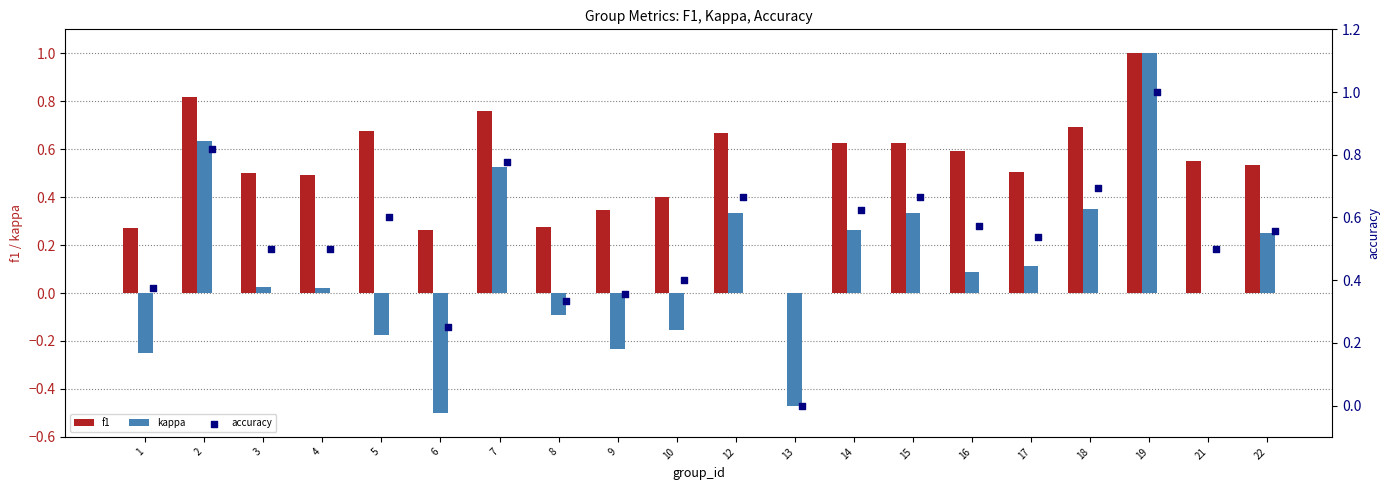

Which series has the largest total across all categories?

accuracy